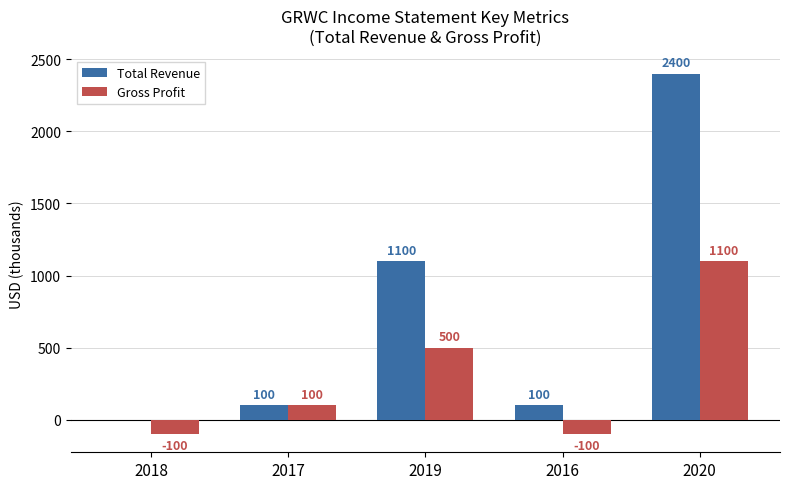

How many distinct data groups are displayed?

2